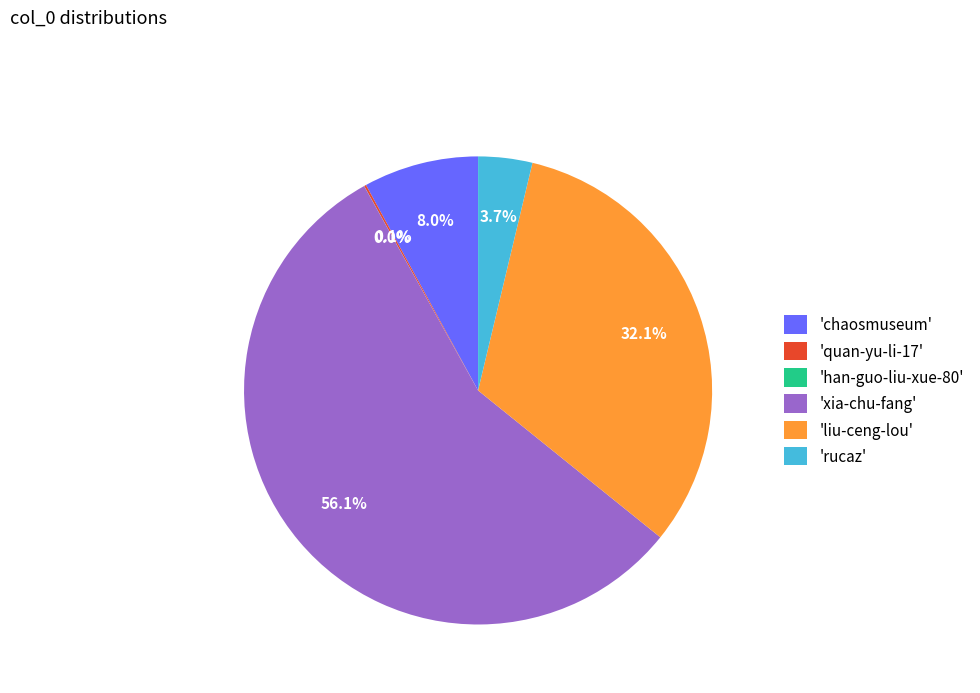

What is the largest slice in the pie chart?

'xia-chu-fang'